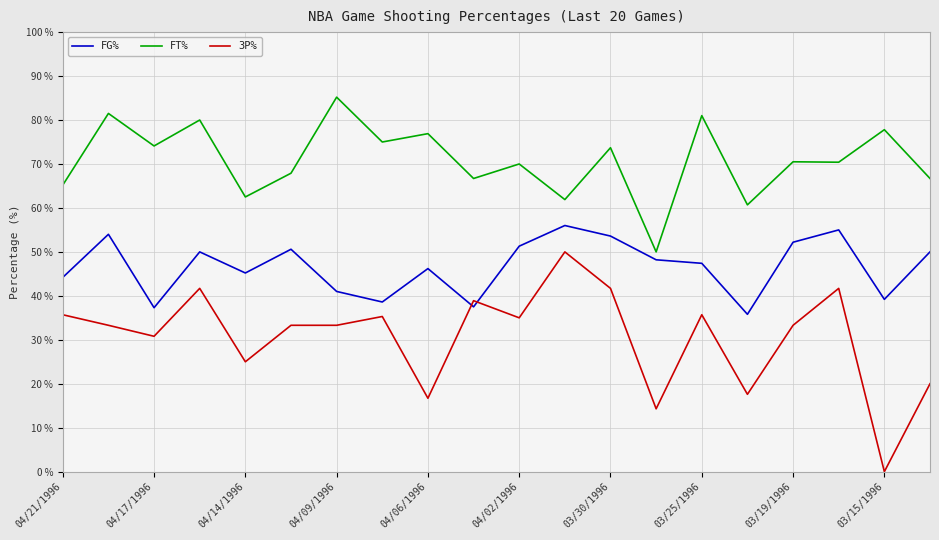

What is the maximum value shown in the chart?

85.2